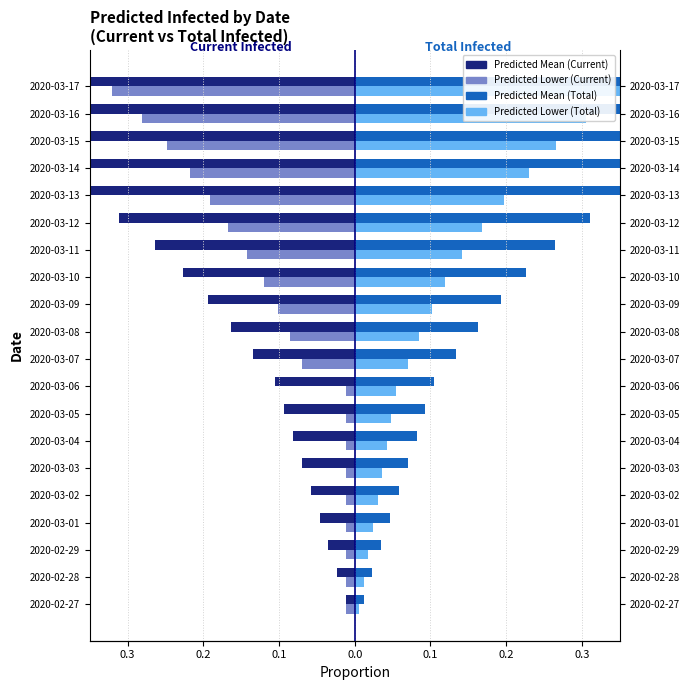

Reading right to left, extract all data points from this chart.

predicted_current_infected_mean: -0.6	-0.5	-0.5	-0.4	-0.4	-0.3	-0.3	-0.2	-0.2	-0.2	-0.1	-0.1	-0.1	-0.1	-0.1	-0.1	-0.0	-0.0	-0.0	-0.0
predicted_current_infected_lower: -0.3	-0.3	-0.2	-0.2	-0.2	-0.2	-0.1	-0.1	-0.1	-0.1	-0.1	-0.0	-0.0	-0.0	-0.0	-0.0	-0.0	-0.0	-0.0	-0.0
predicted_total_infected_mean: 0.6	0.6	0.5	0.4	0.4	0.3	0.3	0.2	0.2	0.2	0.1	0.1	0.1	0.1	0.1	0.1	0.0	0.0	0.0	0.0
predicted_total_infected_lower: 0.4	0.3	0.3	0.2	0.2	0.2	0.1	0.1	0.1	0.1	0.1	0.1	0.0	0.0	0.0	0.0	0.0	0.0	0.0	0.0